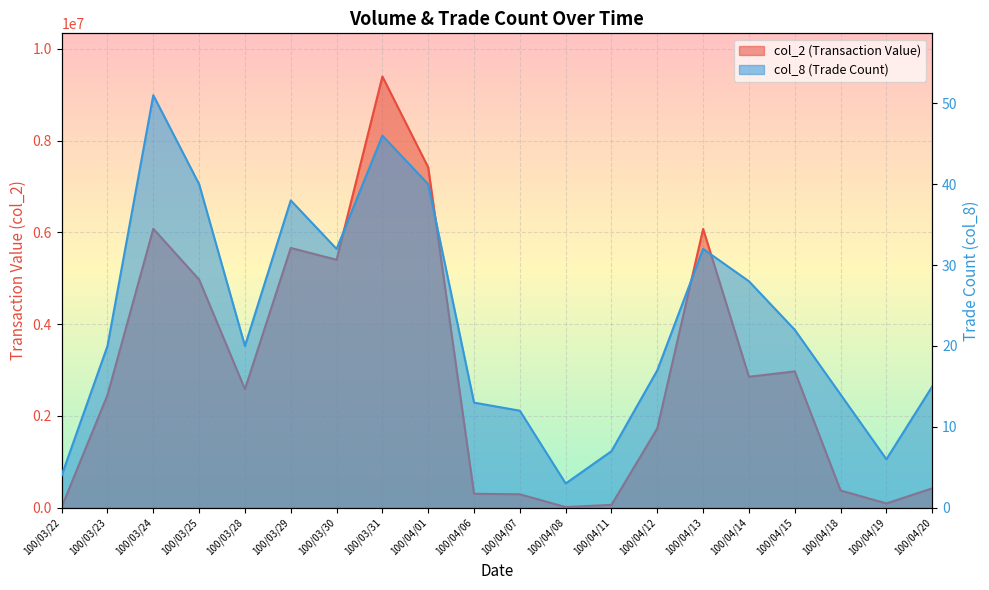

True or false: col_8 and col_2 cross at least once.

False